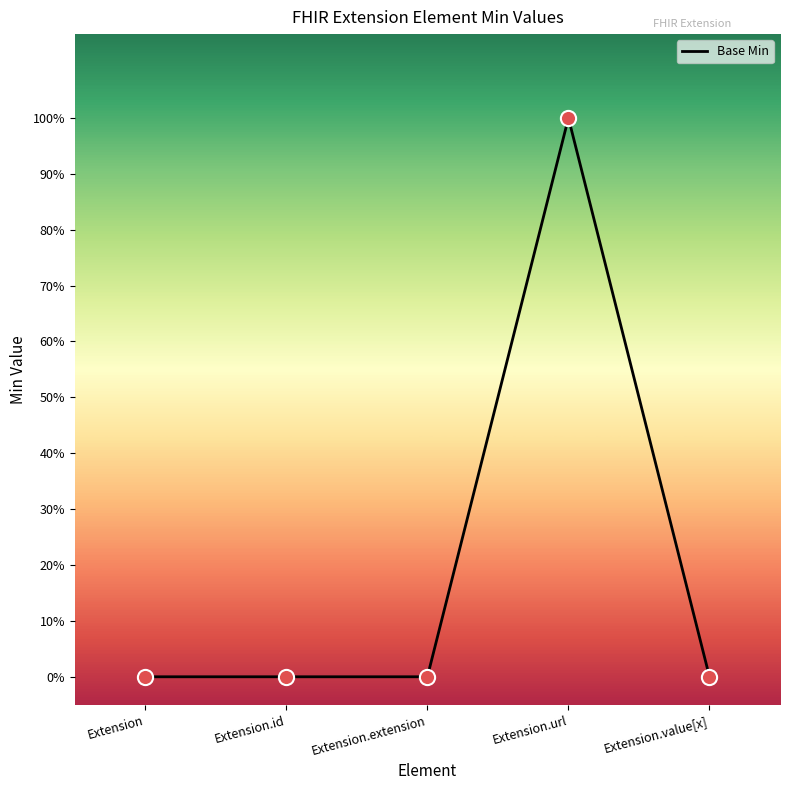

Between Extension.url and Extension.extension, which is larger?

Extension.url